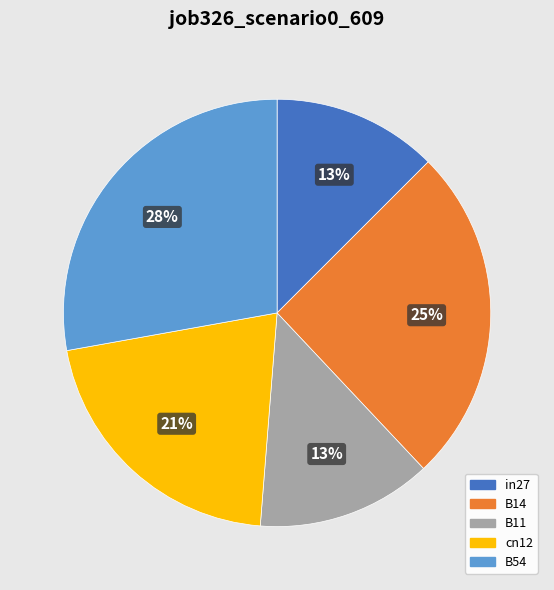

True or false: B11 accounts for 13% of the total.

True